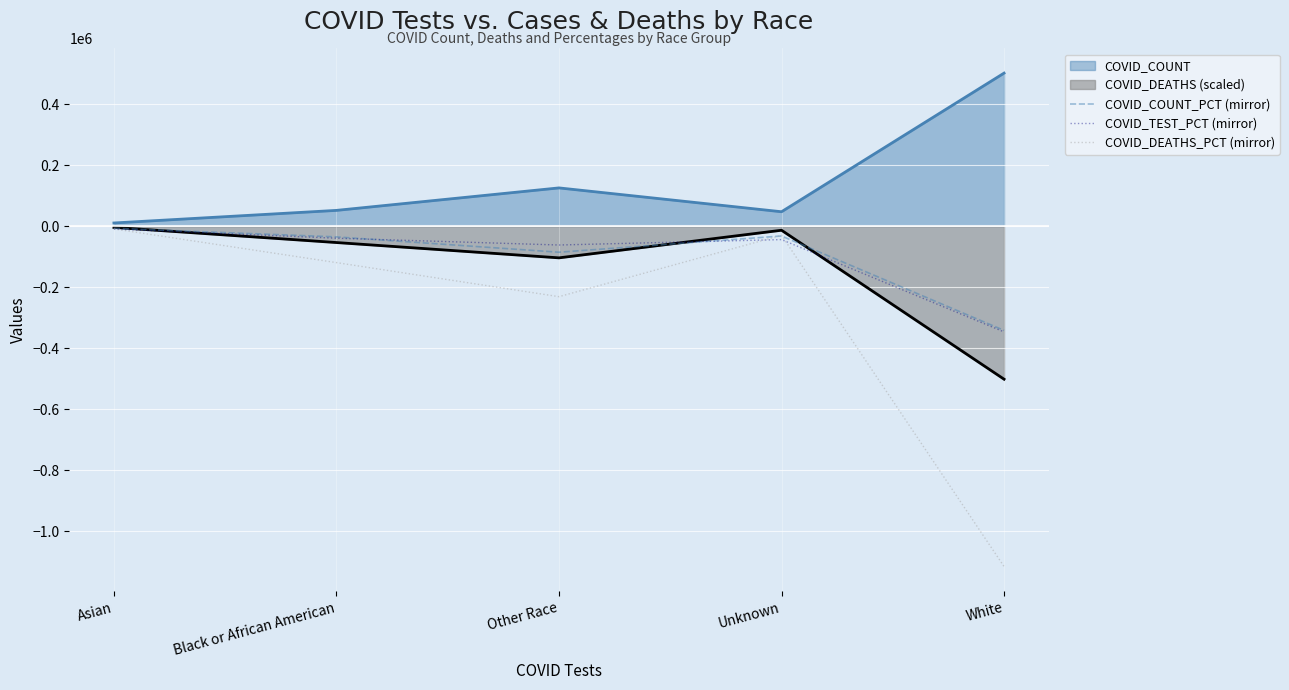

At which label does COVID_DEATHS (scaled) reach its minimum?

White